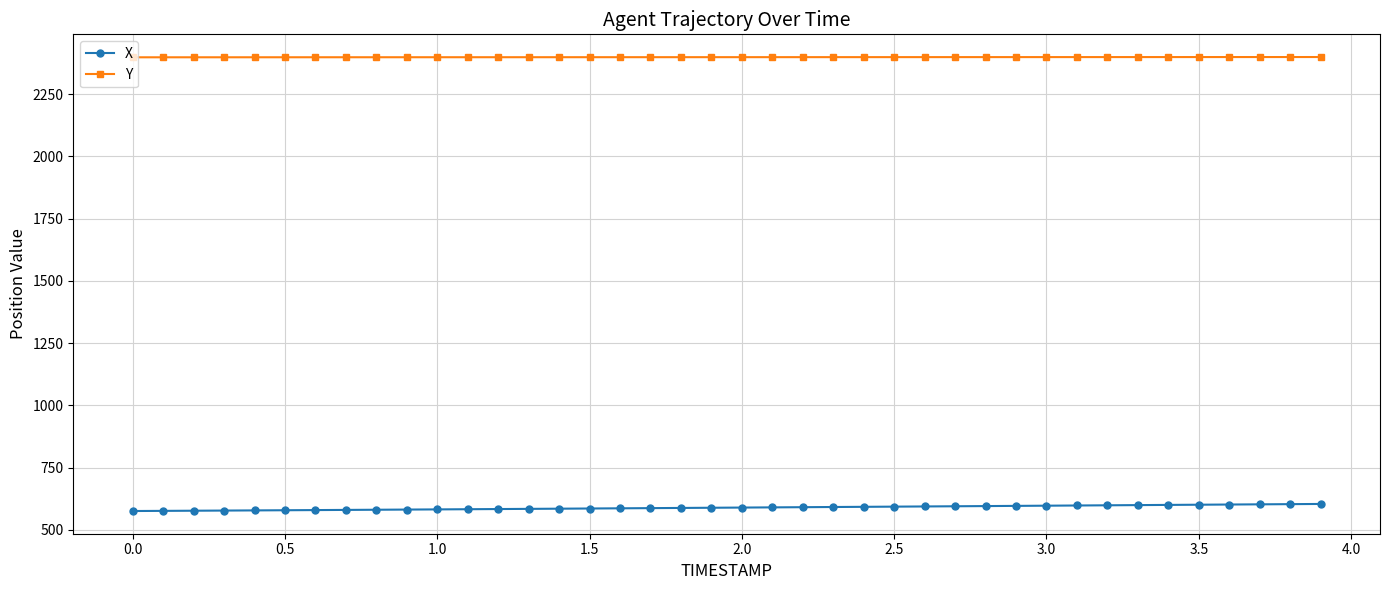

True or false: Y and X cross at least once.

False